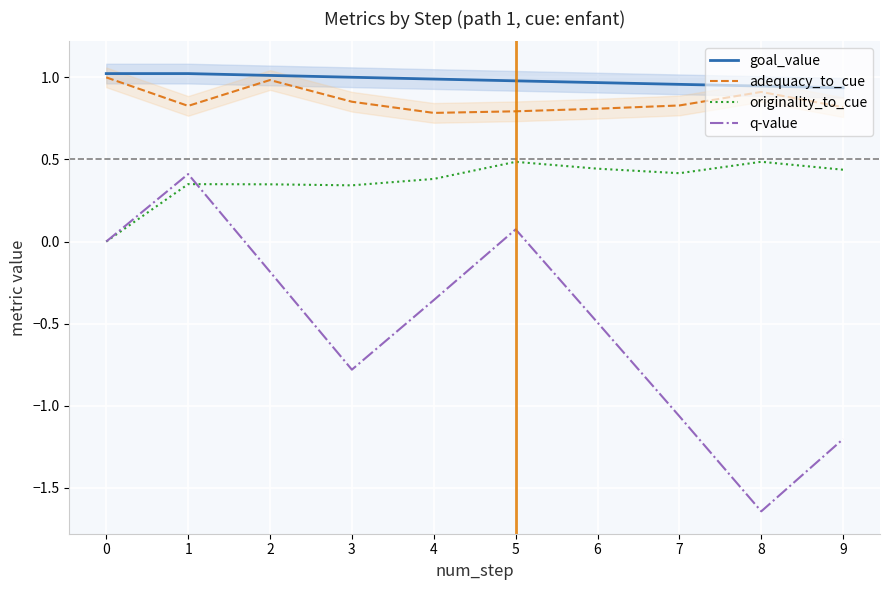

True or false: goal_value and q-value intersect in this chart.

False